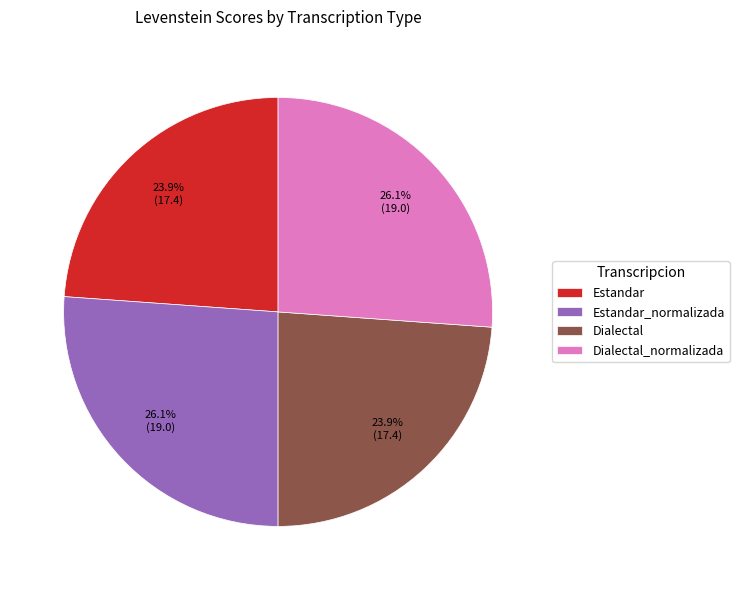

How many slices are in this pie chart?

4